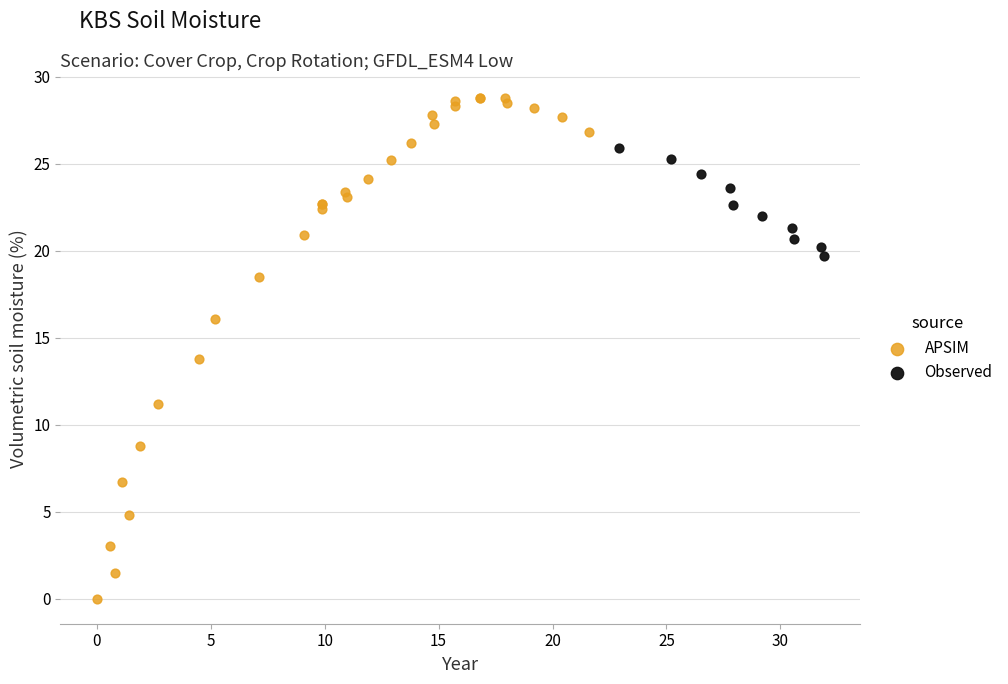

Which series has the largest Y range (max minus min)?

APSIM